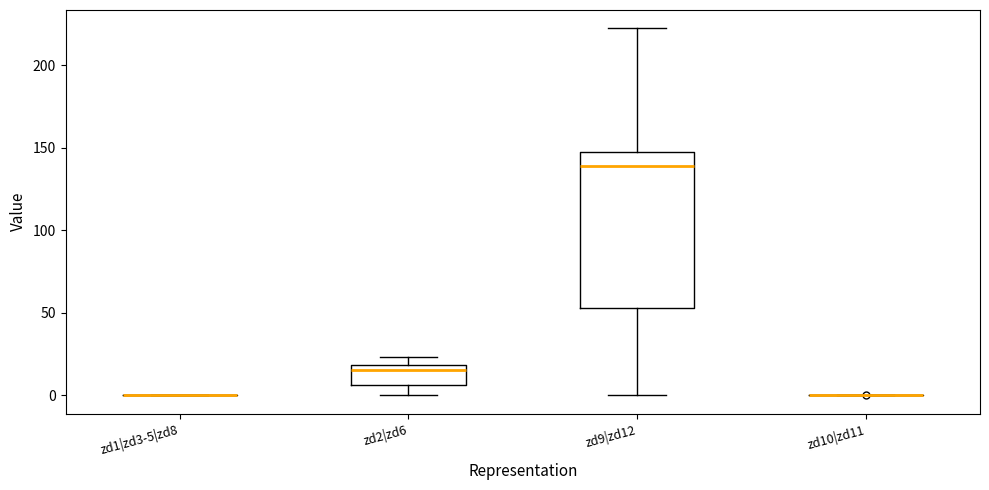

Comparing the boxes themselves (not the whiskers), which one is the tallest?

zd9|zd12